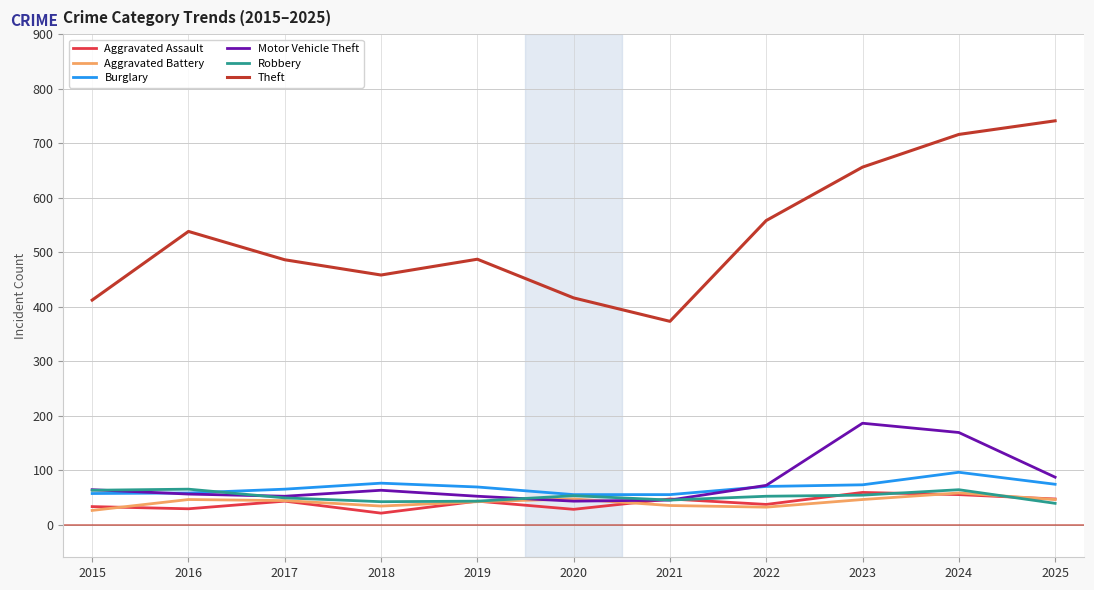

Between 2015 and 2016, which series saw the biggest shift?

Theft